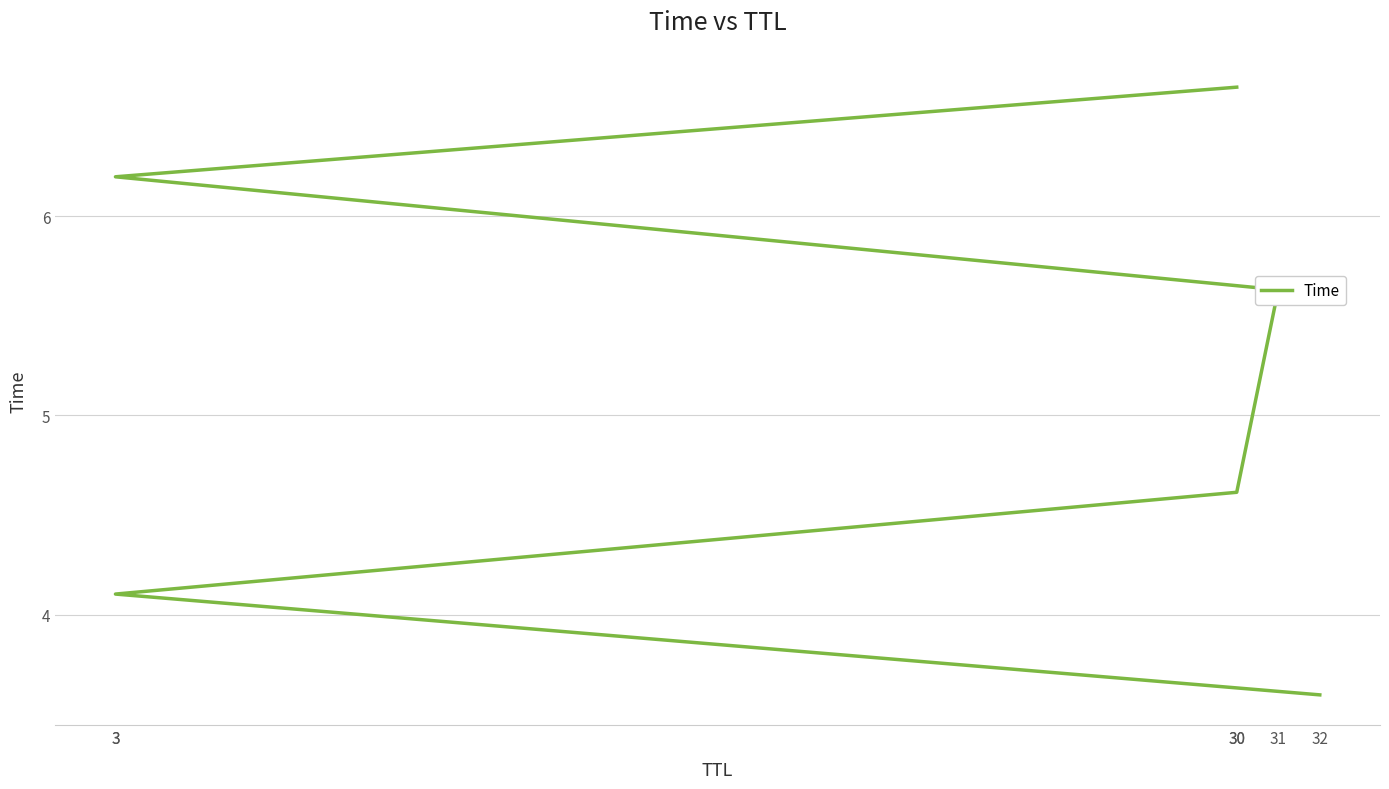

Between 3 and 3, which is larger?

3